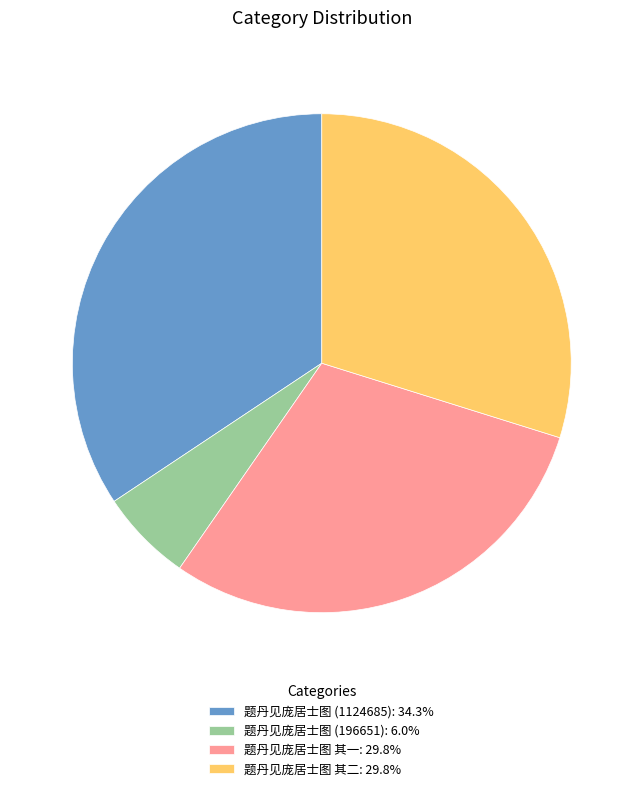

Is it true that 题丹见庞居士图 其二 is 30% of the pie?

True